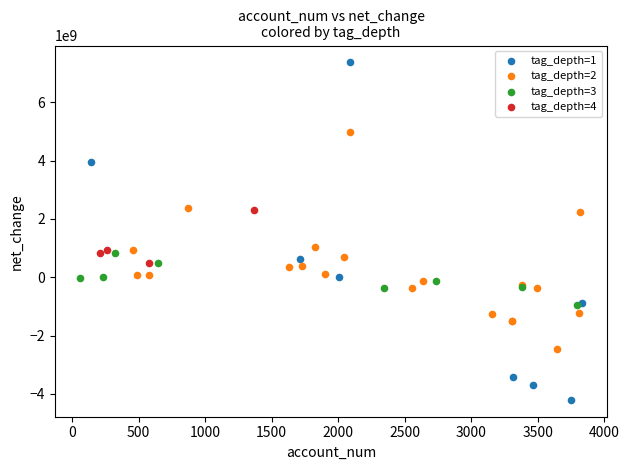

Which series contains the highest Y value?

tag_depth=1